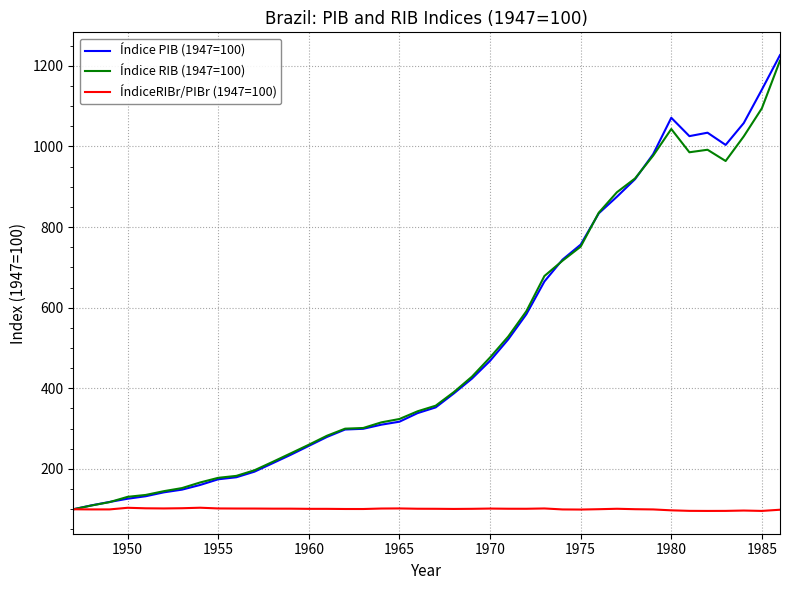

How many categories are shown in the chart?

40